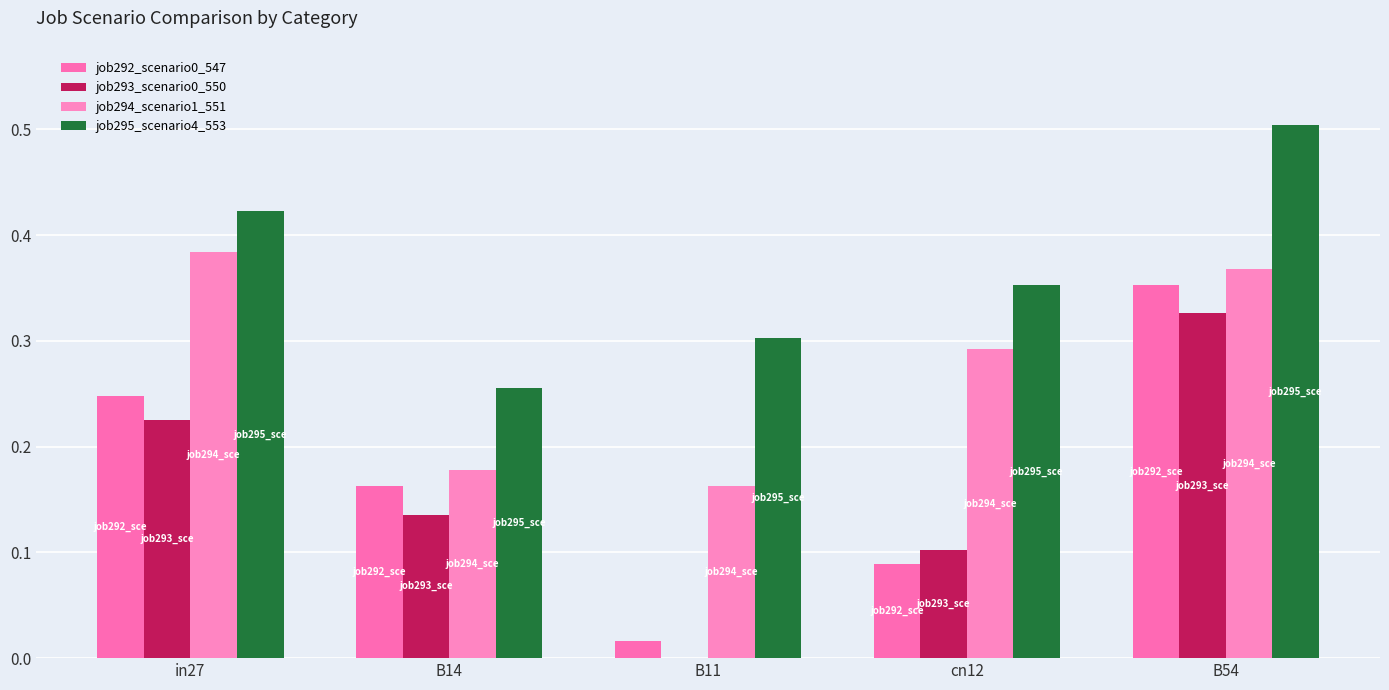

At which label does job294_scenario1_551 reach its minimum?

B11